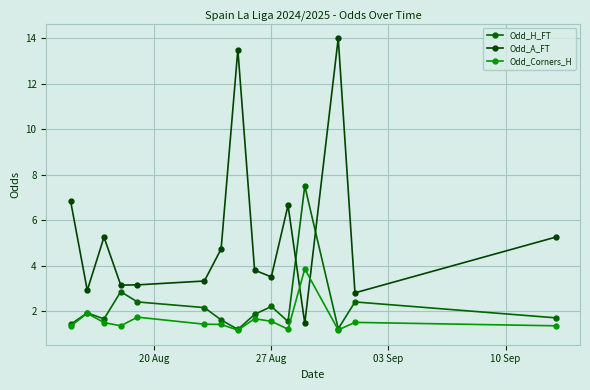

Which series ends up on top after the final intersection of Odd_A_FT and Odd_Corners_H?

Odd_A_FT